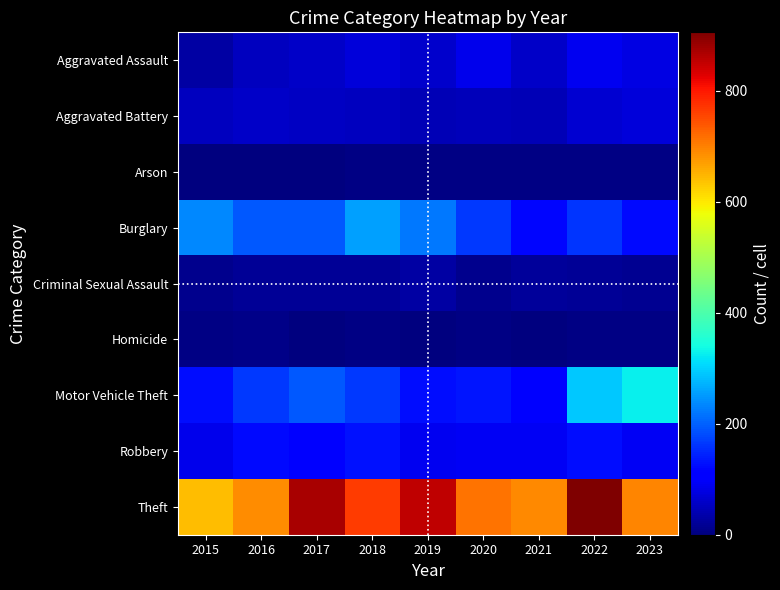

Reading left to right, extract all data points from this chart.

Aggravated Assault: 2015=31	2016=50	2017=59	2018=72	2019=61	2020=87	2021=58	2022=89	2023=78
Aggravated Battery: 2015=50	2016=60	2017=54	2018=52	2019=45	2020=48	2021=43	2022=66	2023=72
Arson: 2015=3	2016=3	2017=1	2018=6	2019=5	2020=4	2021=6	2022=7	2023=5
Burglary: 2015=236	2016=194	2017=192	2018=257	2019=221	2020=163	2021=117	2022=161	2023=123
Criminal Sexual Assault: 2015=13	2016=20	2017=19	2018=20	2019=29	2020=12	2021=23	2022=18	2023=16
Homicide: 2015=4	2016=8	2017=2	2018=5	2019=3	2020=6	2021=2	2022=6	2023=4
Motor Vehicle Theft: 2015=125	2016=163	2017=191	2018=164	2019=125	2020=134	2021=113	2022=291	2023=327
Robbery: 2015=87	2016=123	2017=115	2018=130	2019=89	2020=94	2021=95	2022=125	2023=92
Theft: 2015=641	2016=689	2017=873	2018=767	2019=855	2020=713	2021=691	2022=905	2023=695